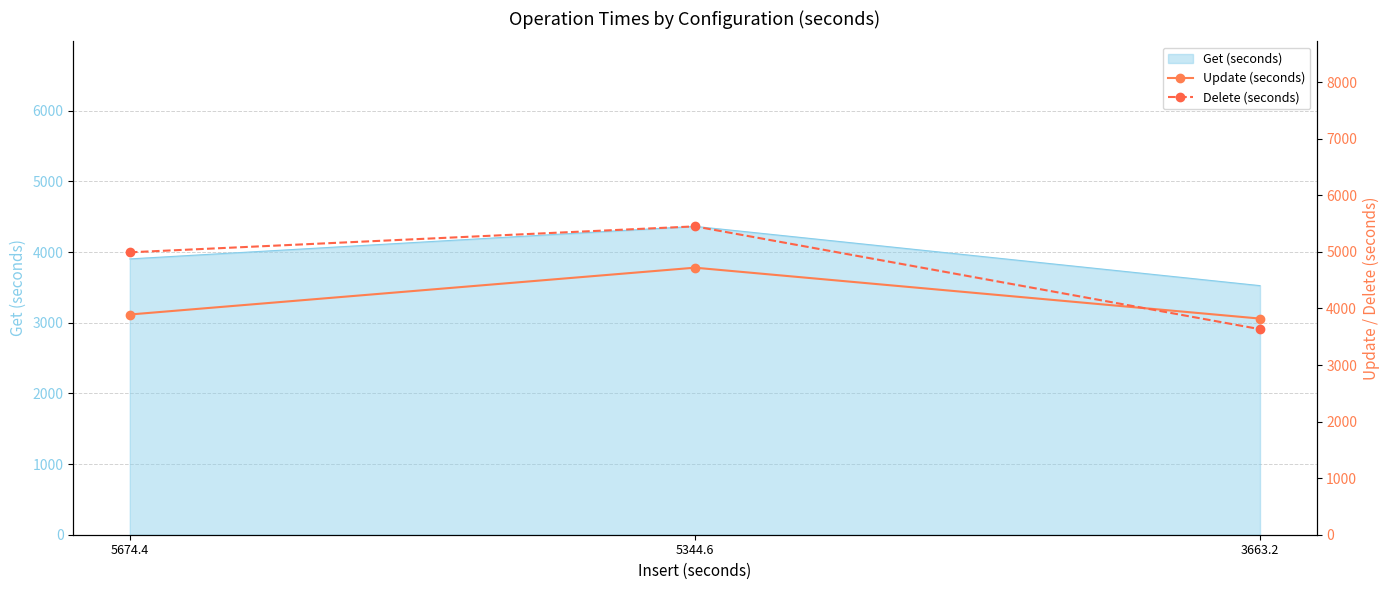

At which category does the chart reach its peak across all series?

5344.6